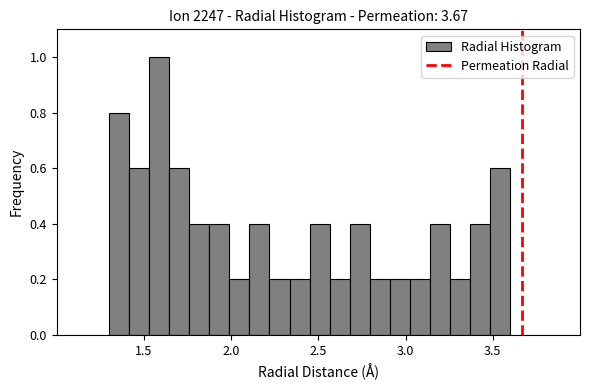

Read against the x-axis, roughly where is the centre of the tallest bar?

1.60